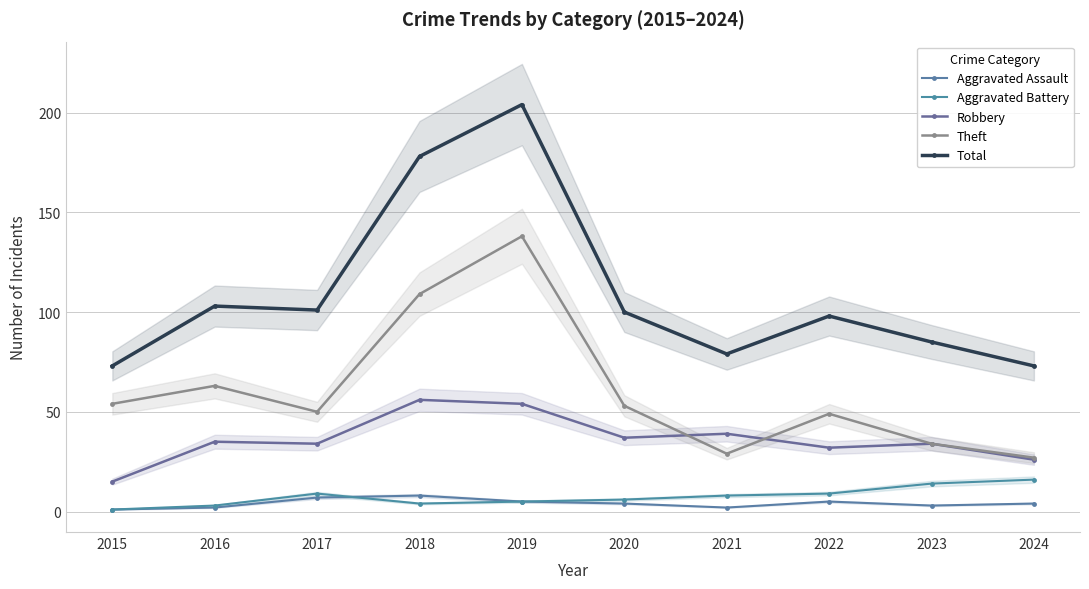

The value of Aggravated Battery at 2018 is 1. True or false?

False